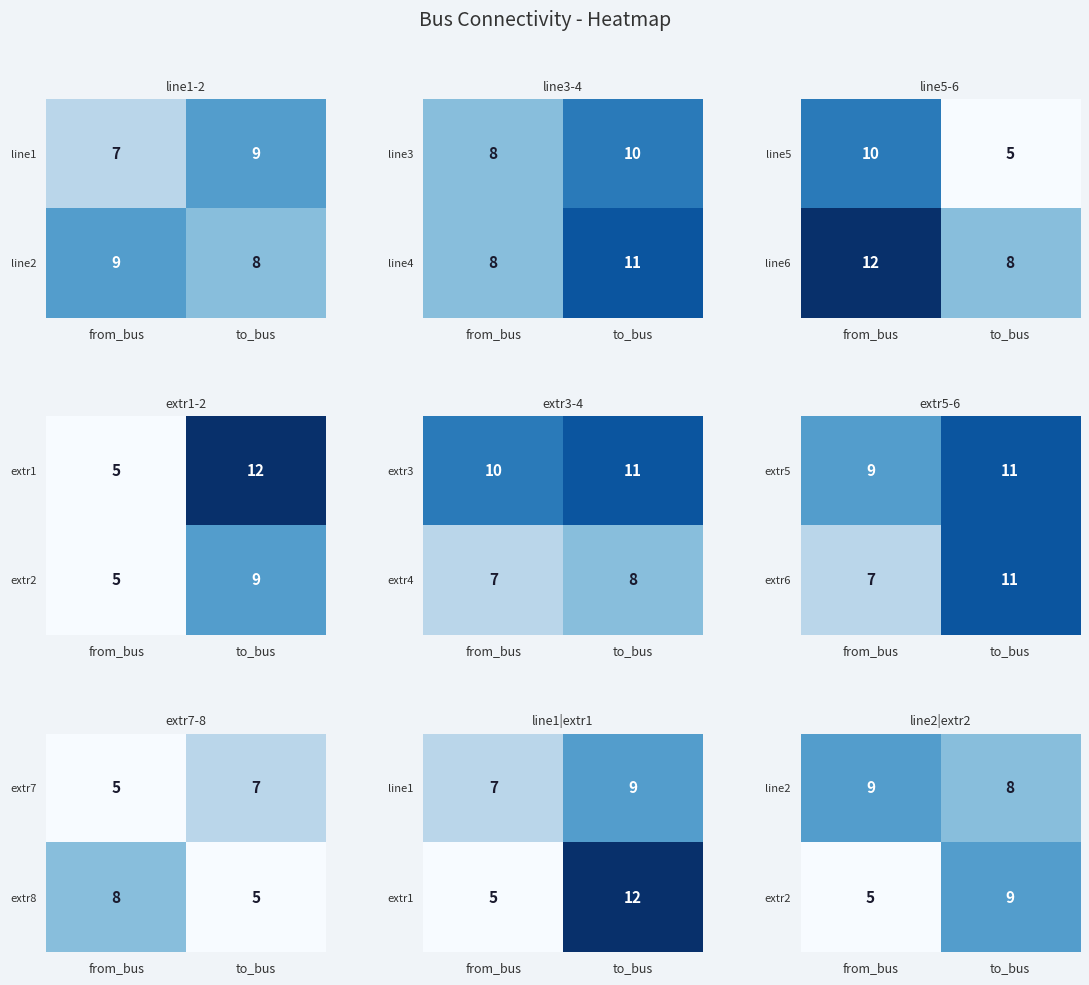

What is the sum of all line4 values?

19